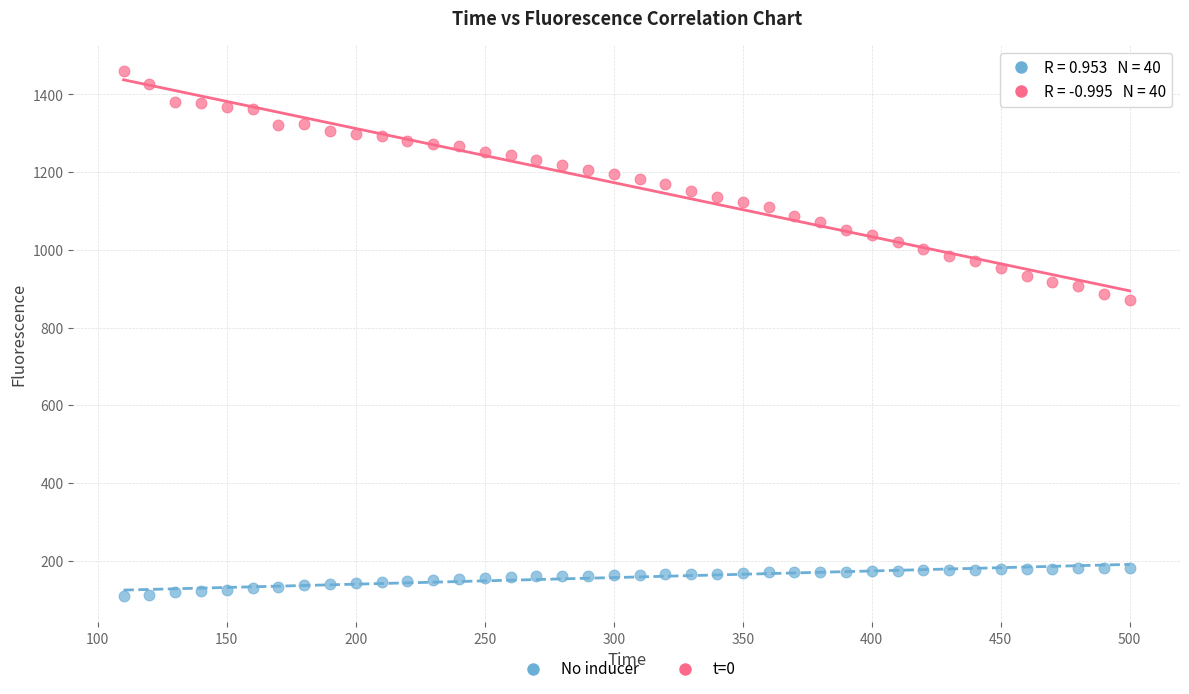

Which series reaches the minimum Y coordinate?

No inducer